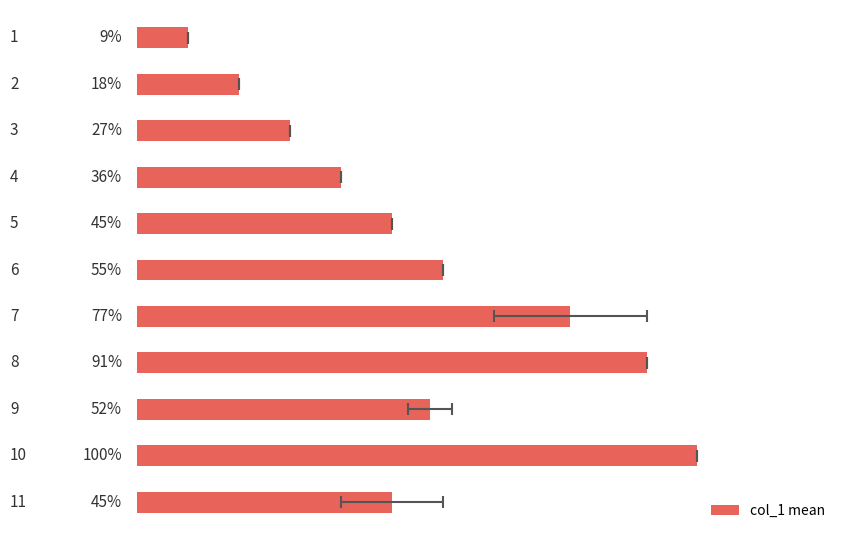

Does the chart contain stacked bars?

No